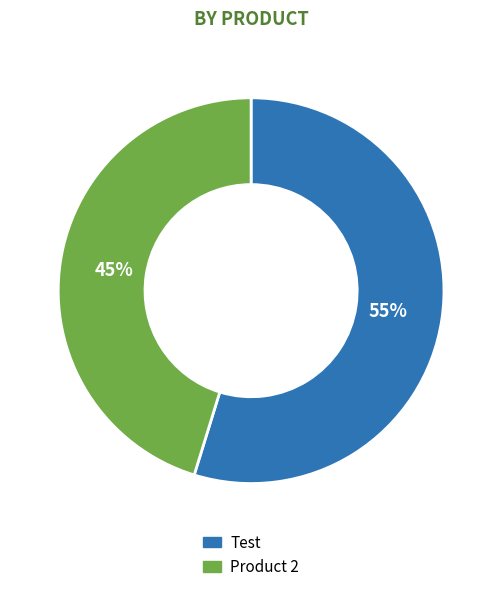

The Test slice represents 55% of the pie. True or false?

True